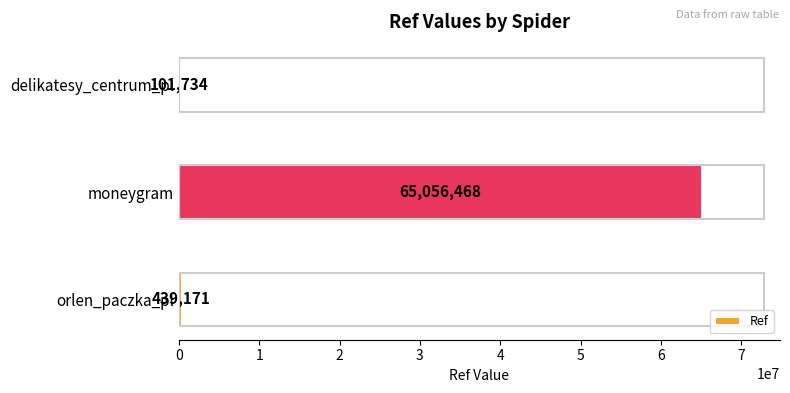

Which has a higher value, delikatesy_centrum_pl or moneygram?

moneygram